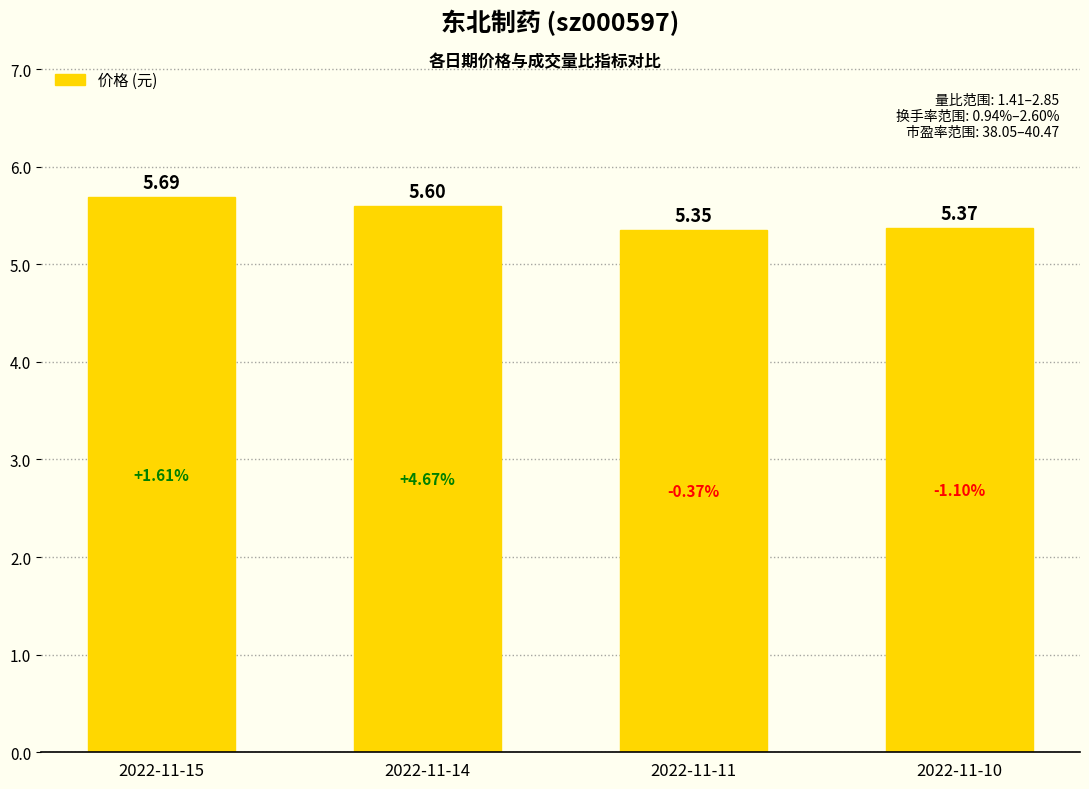

What is the change in value from 2022-11-14 to 2022-11-10?

-0.2